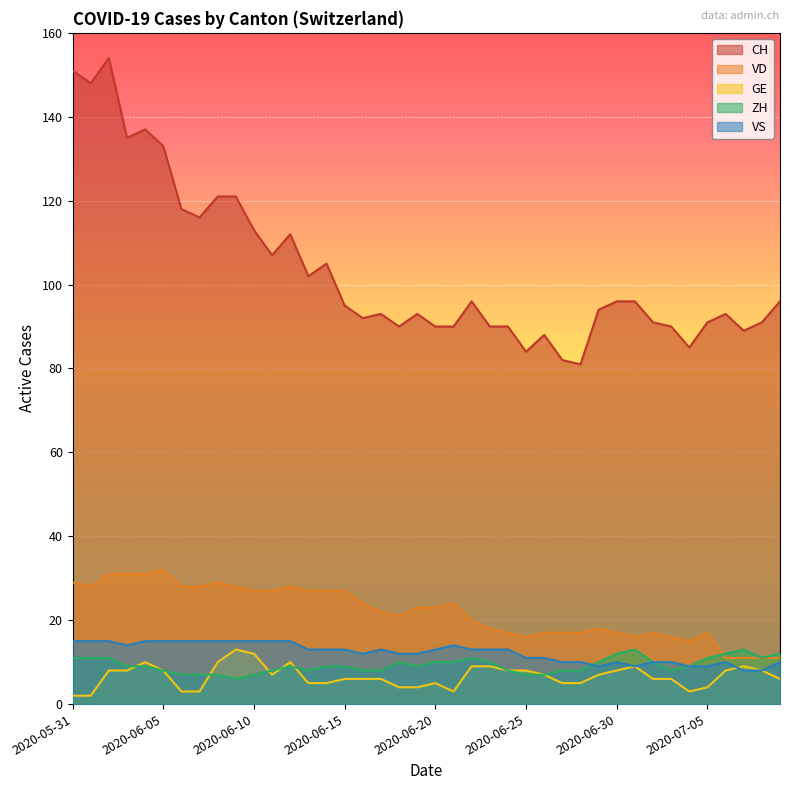

What is the label of the 16th point from the left?

2020-06-15